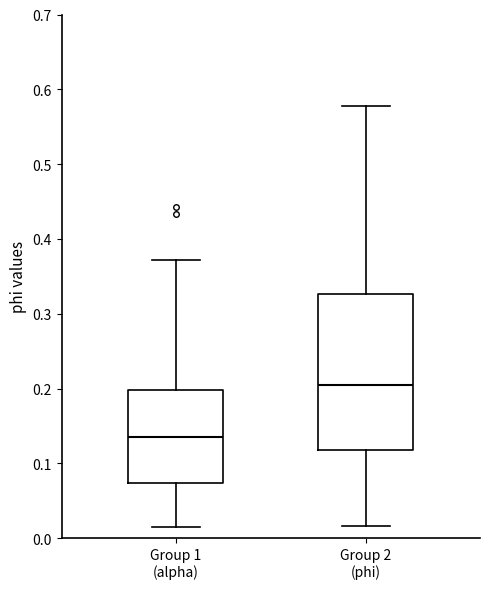

Reading left to right, read every box against the y-axis: the position of its median line, the range the box covers, and the ends of its whiskers. The values are not printed on the chart, so give them approximately, as read against the axis.

Group 1 (alpha): median 0.14, box 0.07 to 0.20, whiskers 0.01 to 0.37
Group 2 (phi): median 0.20, box 0.12 to 0.33, whiskers 0.02 to 0.58